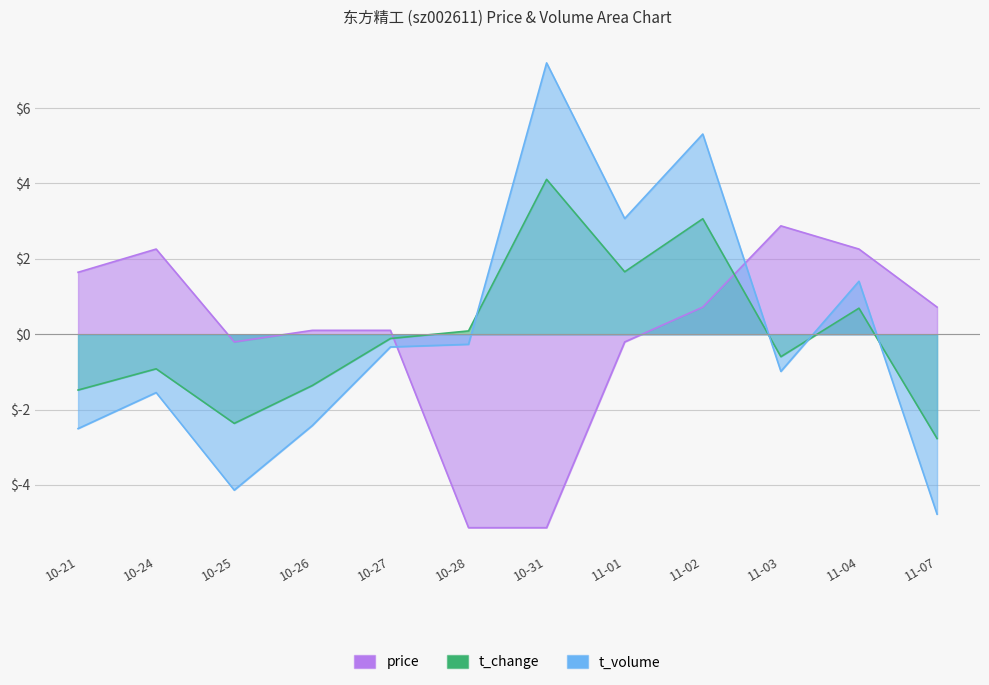

Rank the series at 10-24 from lowest to highest value.

t_volume, t_change, price